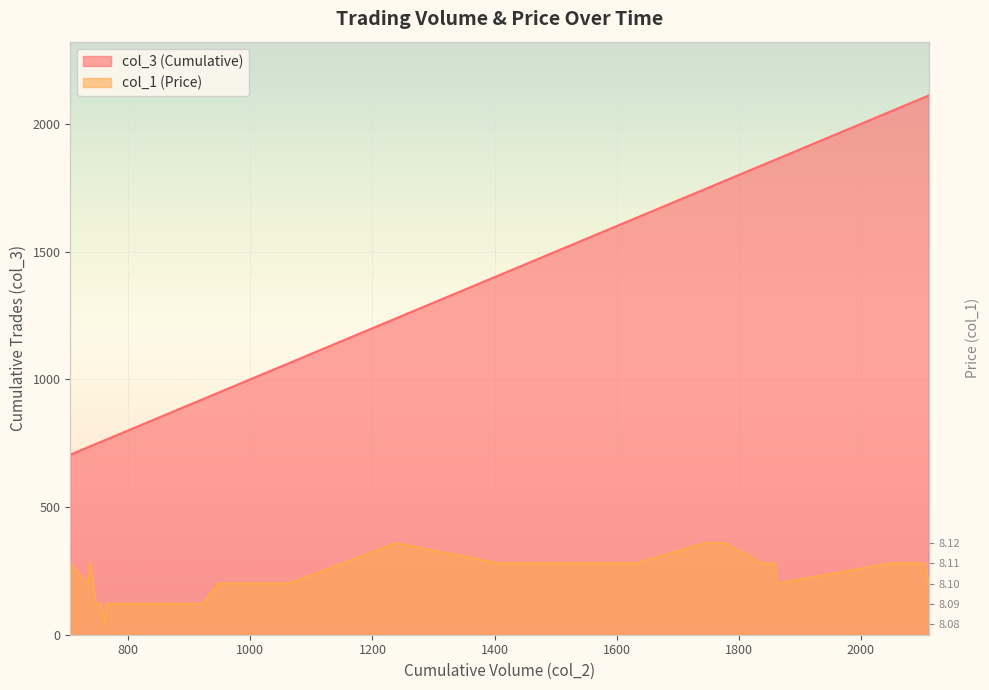

What is the value of the col_3 (Cumulative) point at the 8th from the left?

762.0